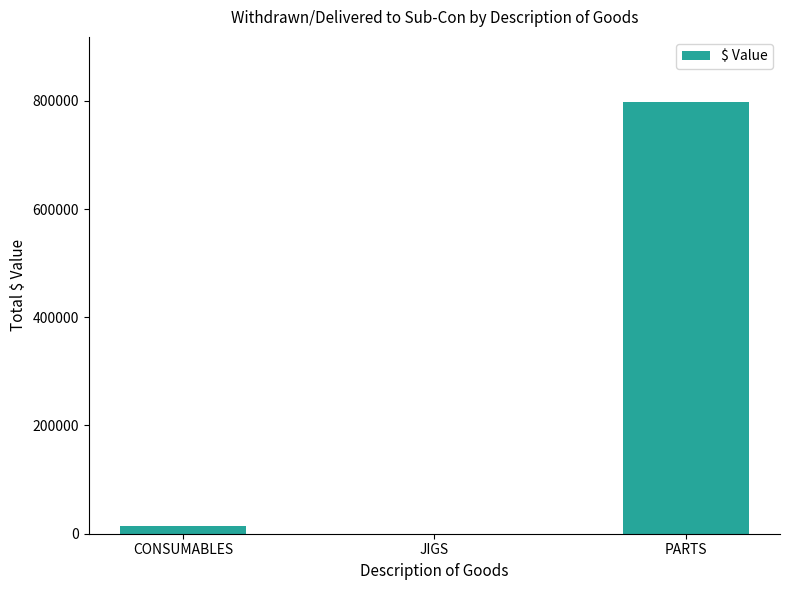

What is the maximum value shown in the chart?

798331.8